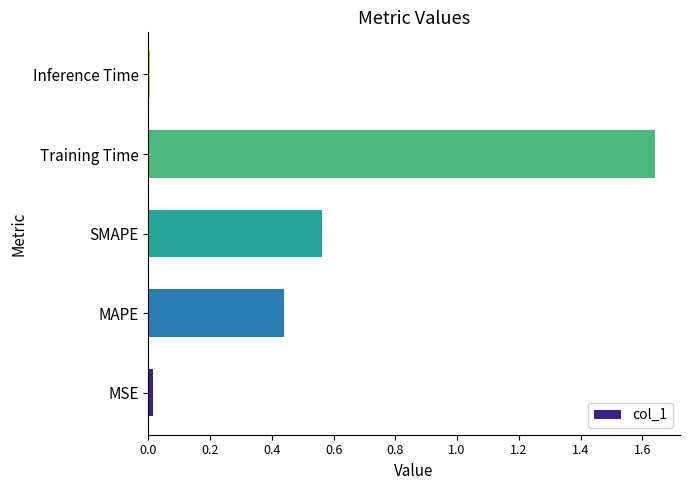

Is it true that the value at MSE is 0.0?

True